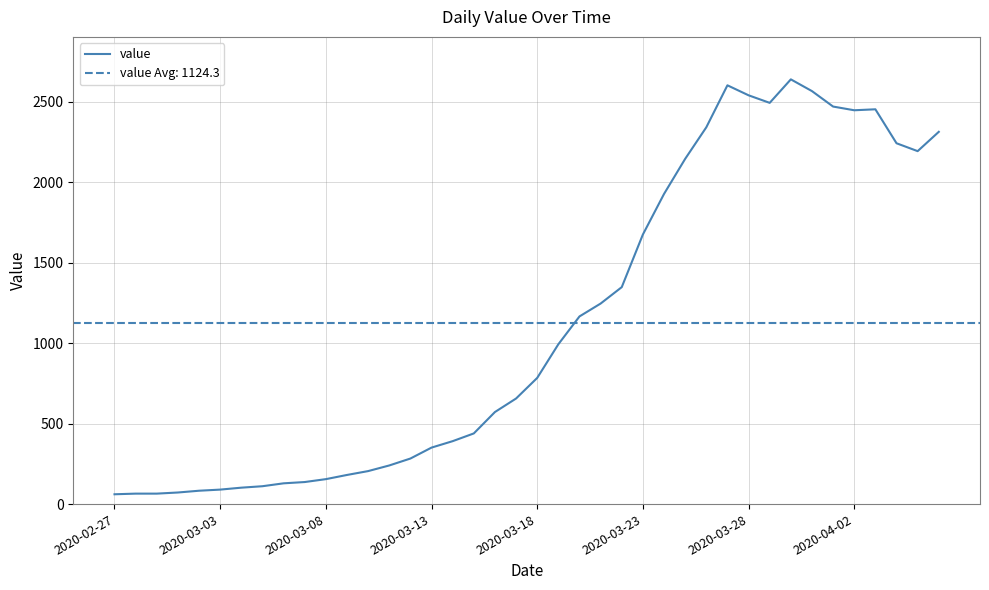

What is the lowest value of the value series?

61